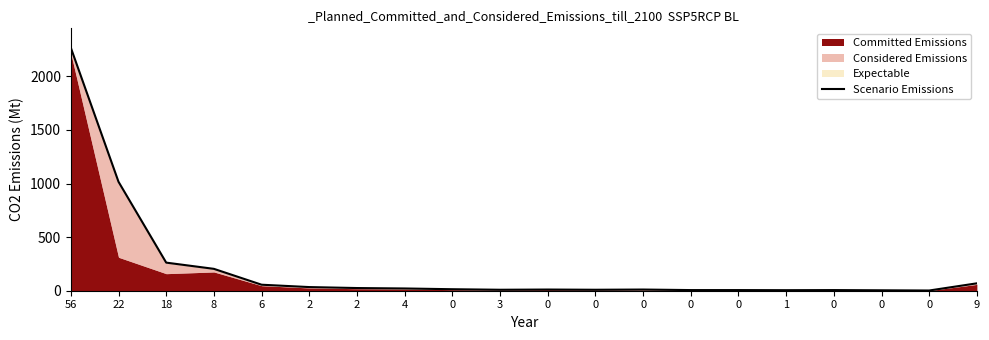

Where does the data first go above 14?

56